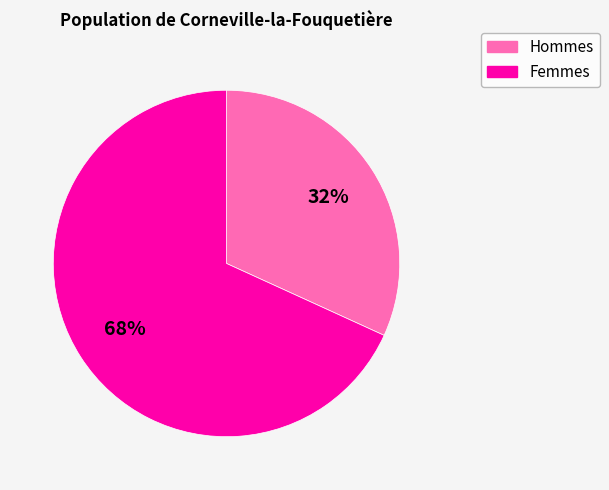

To the nearest percent, what percentage of the pie is Femmes?

68%